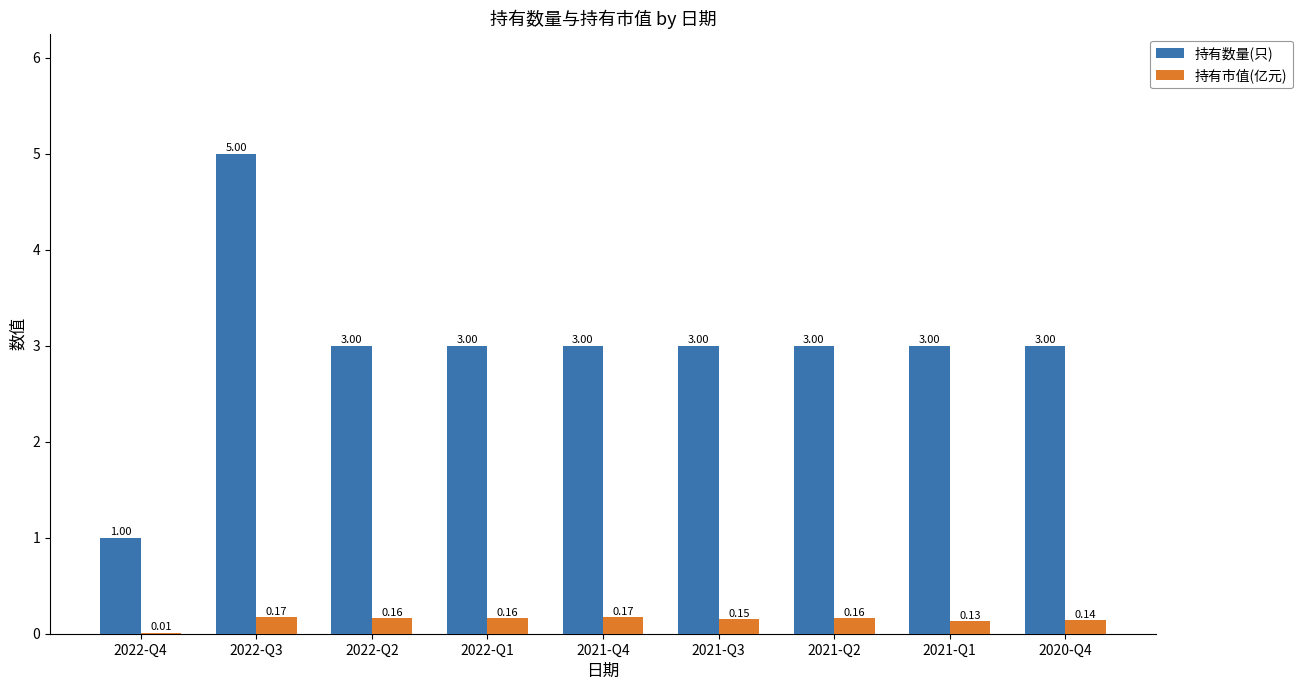

What is the sum of all 持有数量(只) values?

27.0